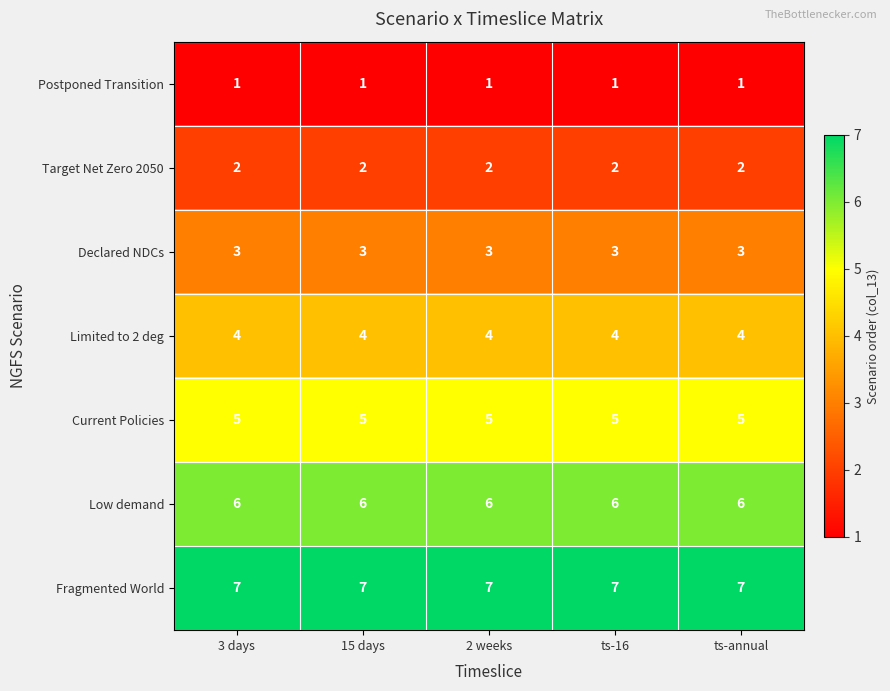

Which series has the largest total across all categories?

Fragmented World